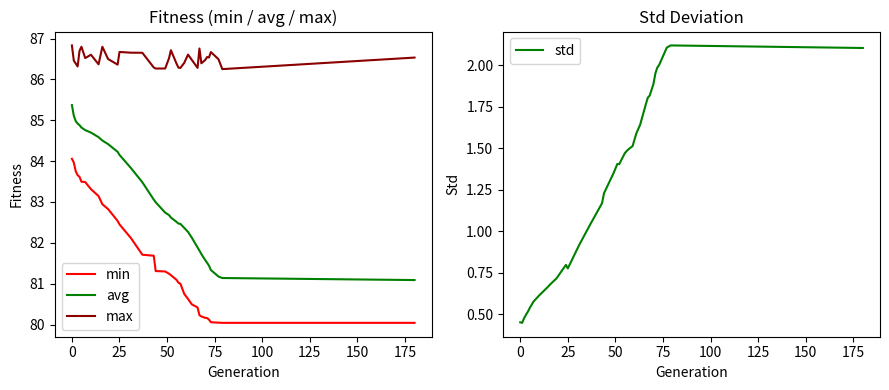

True or false: avg and min intersect in this chart.

False